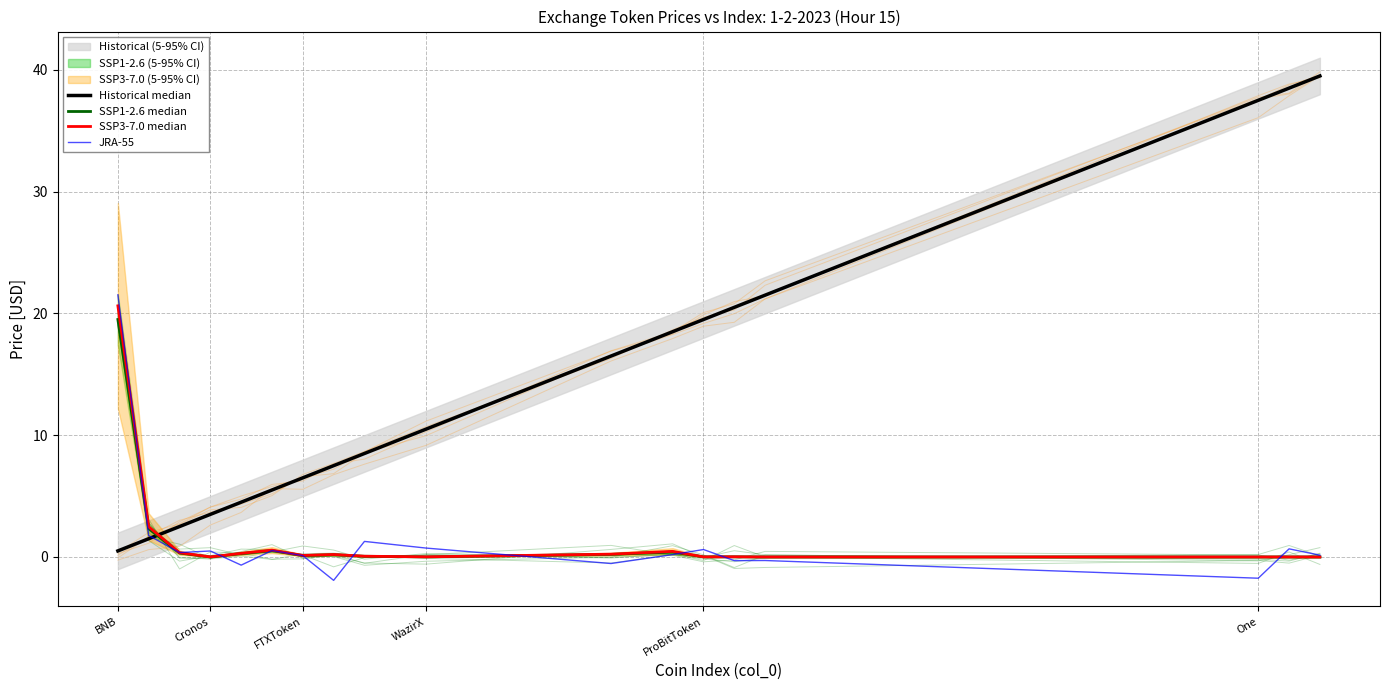

At which category is the sum across all series the highest?

BNB